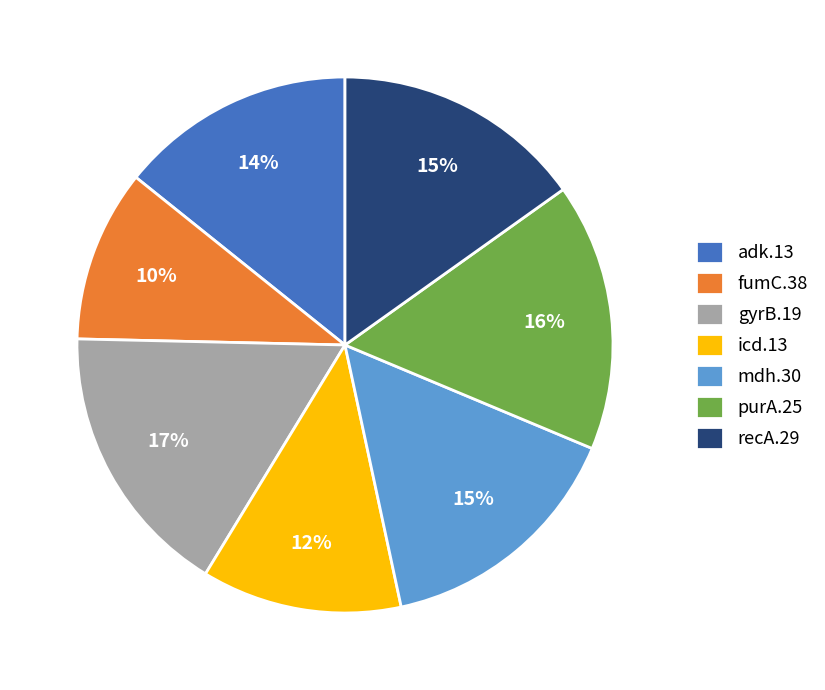

Is it true that purA.25 is 16% of the pie?

True